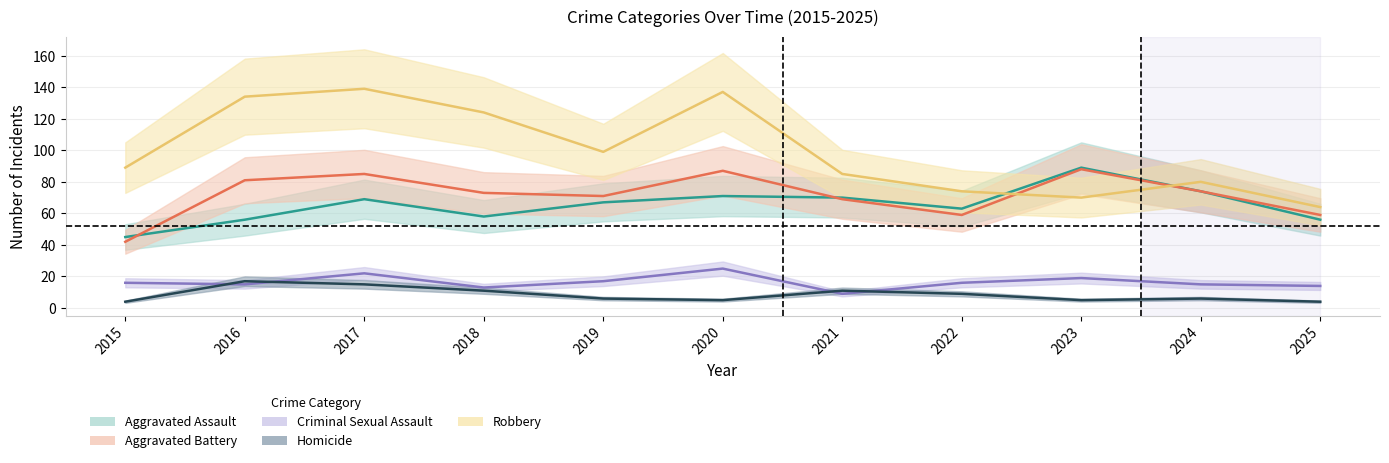

Which series has the widest spread of values?

Robbery